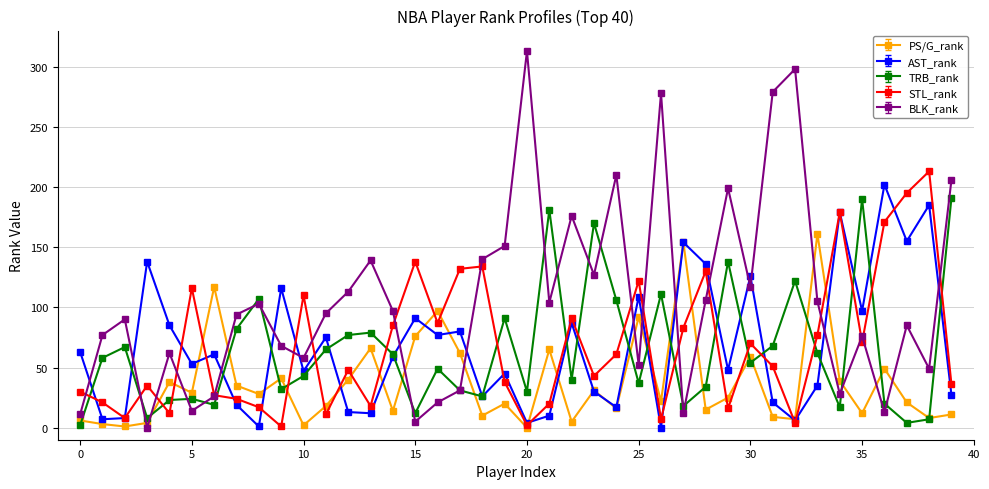

After their last crossing, which series has the higher values: AST_rank or BLK_rank?

BLK_rank